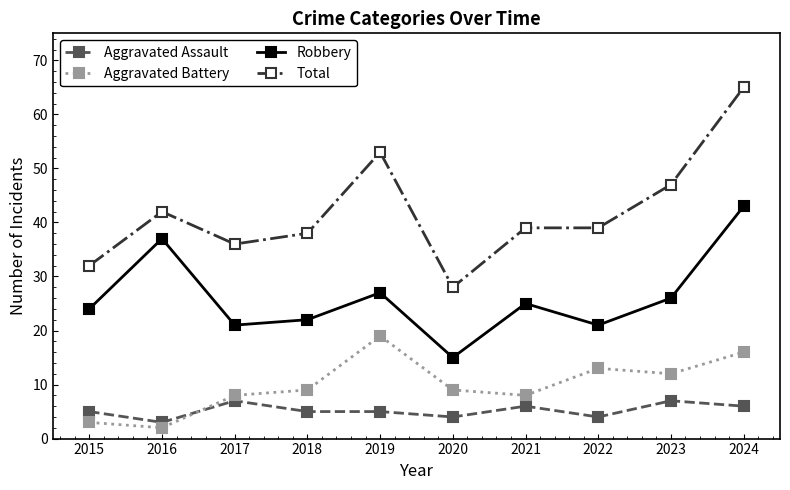

What is the average value of the Robbery series?

26